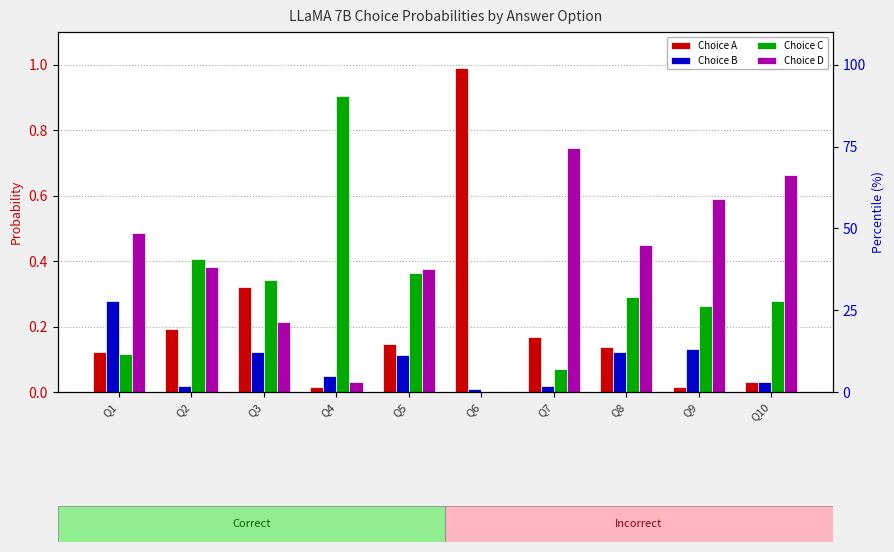

Which category has the highest value in the Choice C series?

Q4